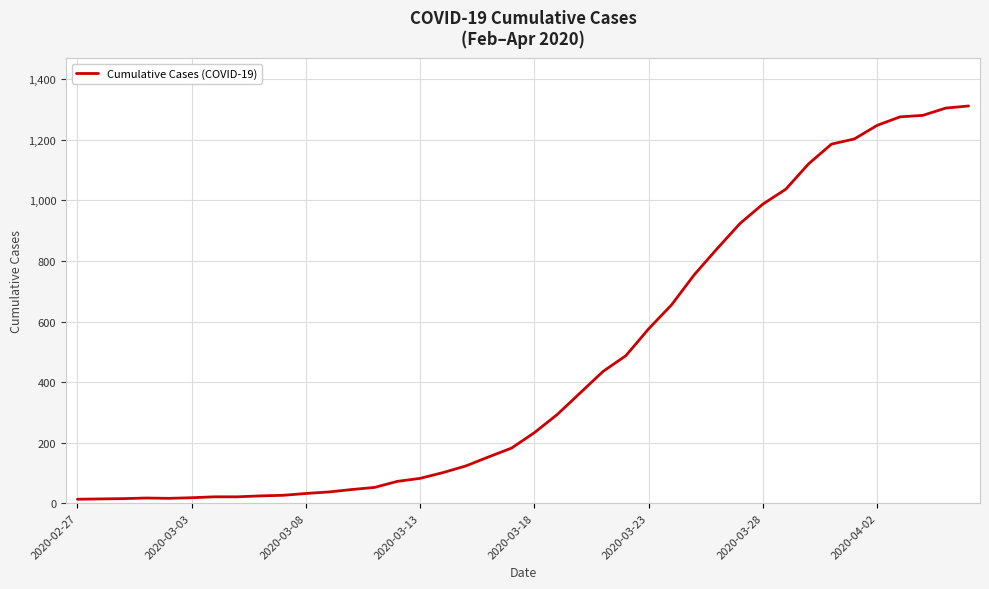

What is the smallest value displayed?

13